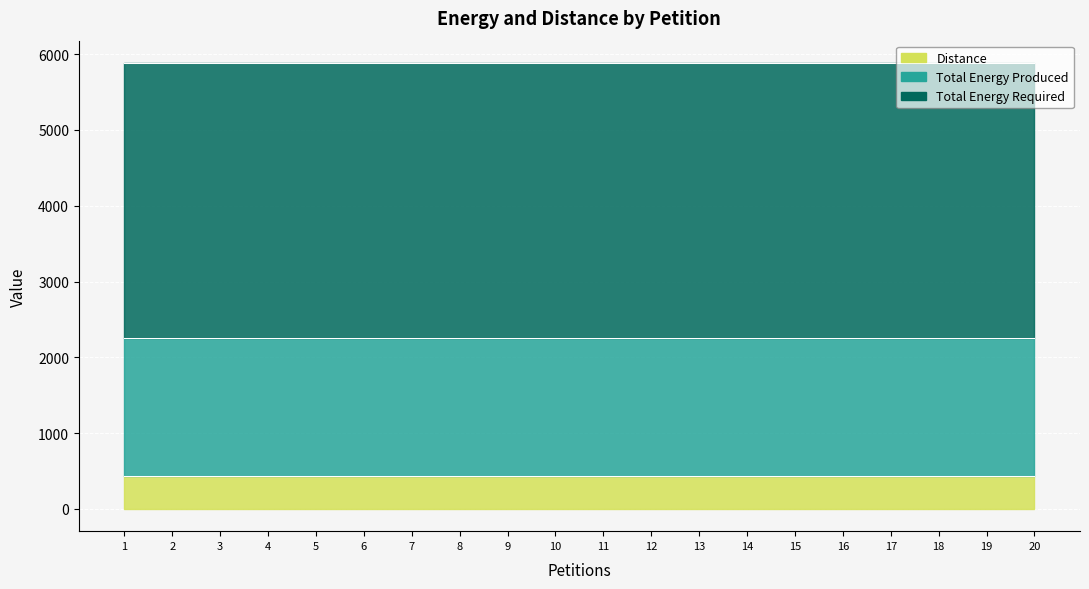

What is the value of the Total Energy Produced point at the 17th from the left?

1817